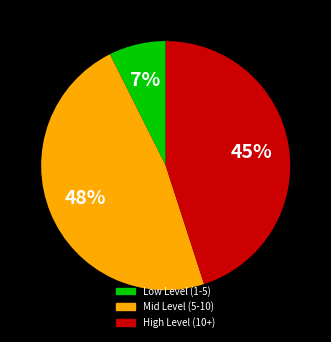

To the nearest percent, what is the average slice percentage?

33%